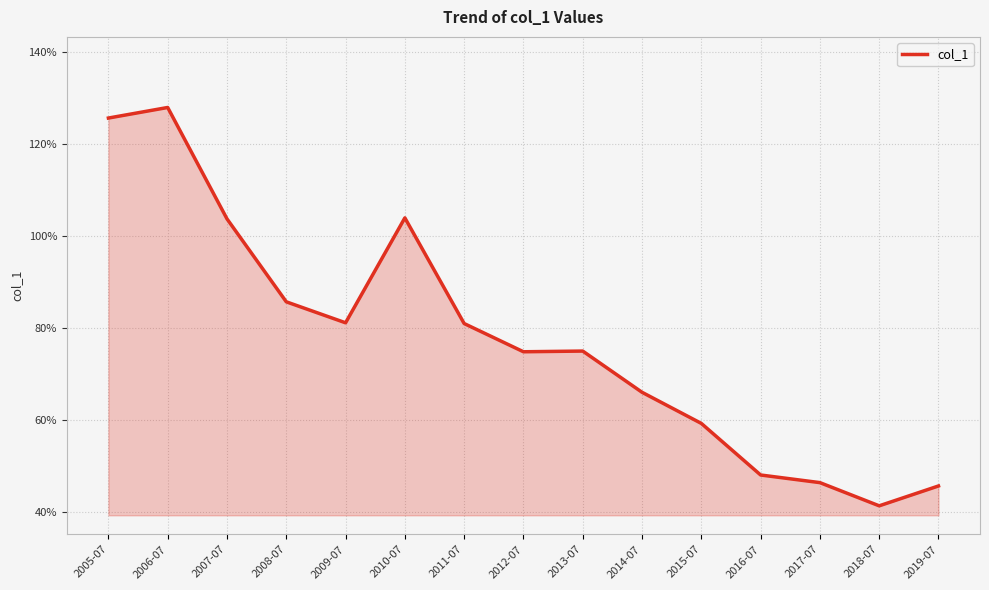

Rank the categories by value from highest to lowest.

2006-07, 2005-07, 2010-07, 2007-07, 2008-07, 2009-07, 2011-07, 2013-07, 2012-07, 2014-07, 2015-07, 2016-07, 2017-07, 2019-07, 2018-07